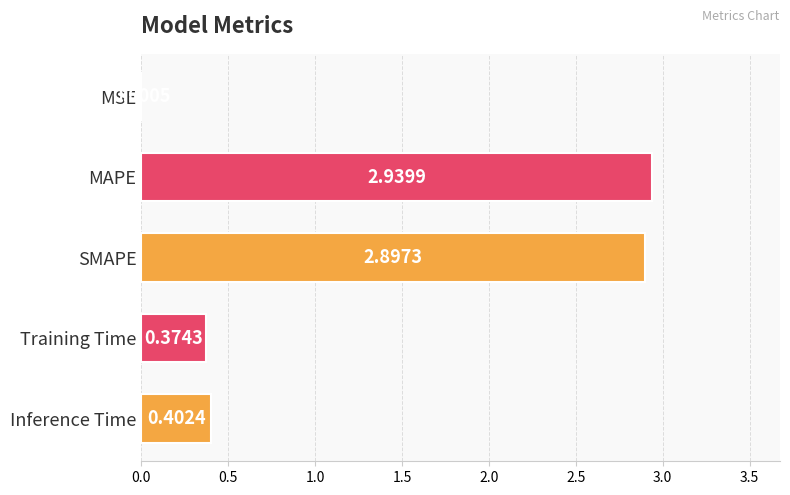

Count the number of categories in the chart.

5